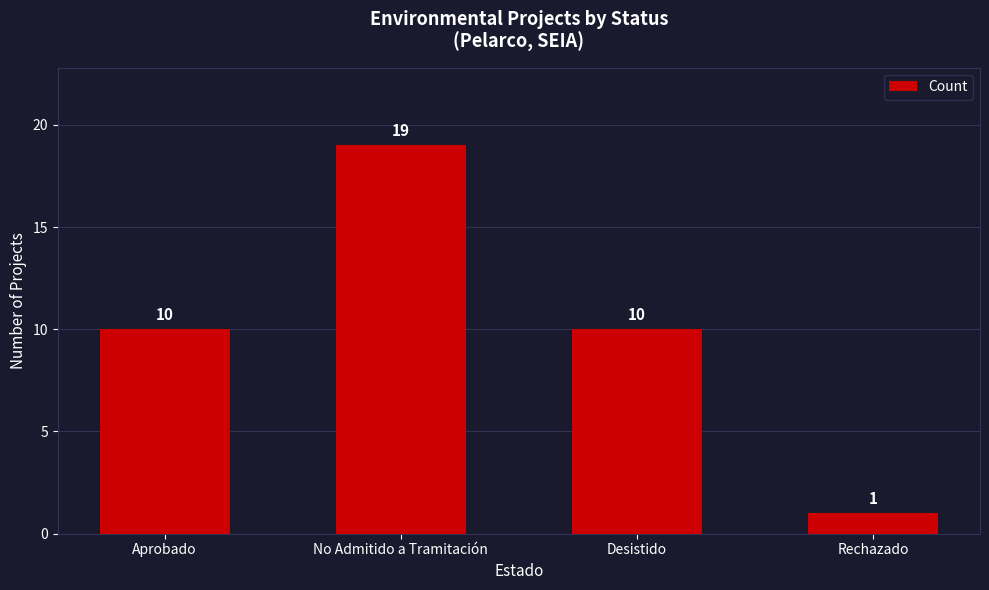

Does the chart contain any negative values?

No